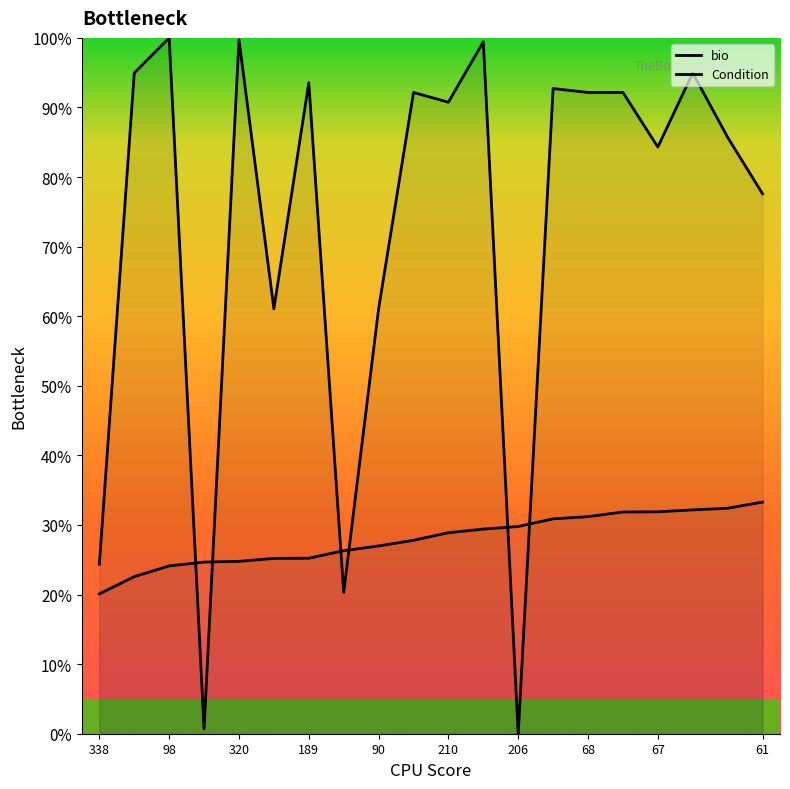

What is the sum of all Condition values?

559.5